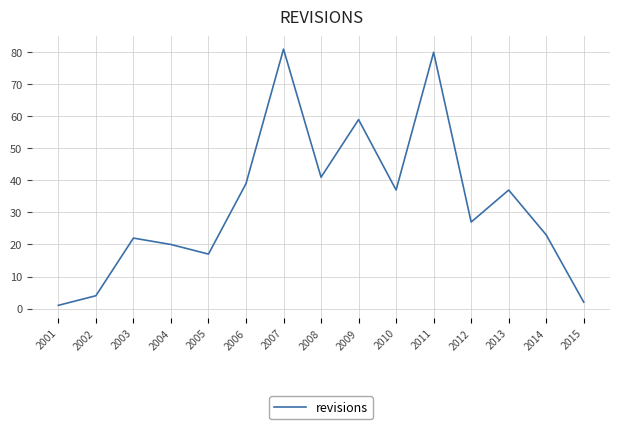

How many interior local valleys (lower than both neighbors) does the data have?

4